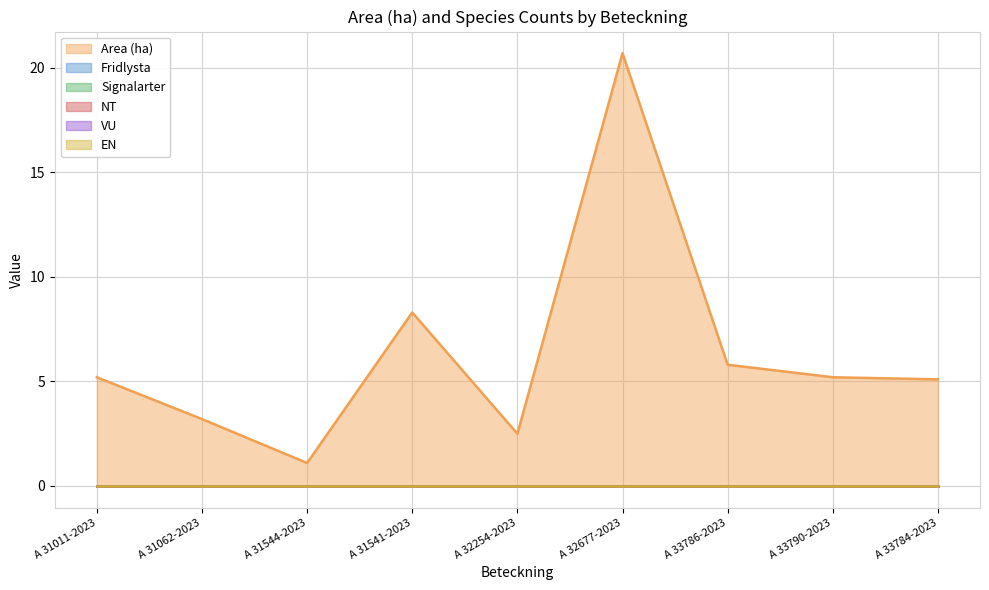

List the series in order of their peak value, lowest first.

Fridlysta, Signalarter, NT, VU, EN, Area (ha)